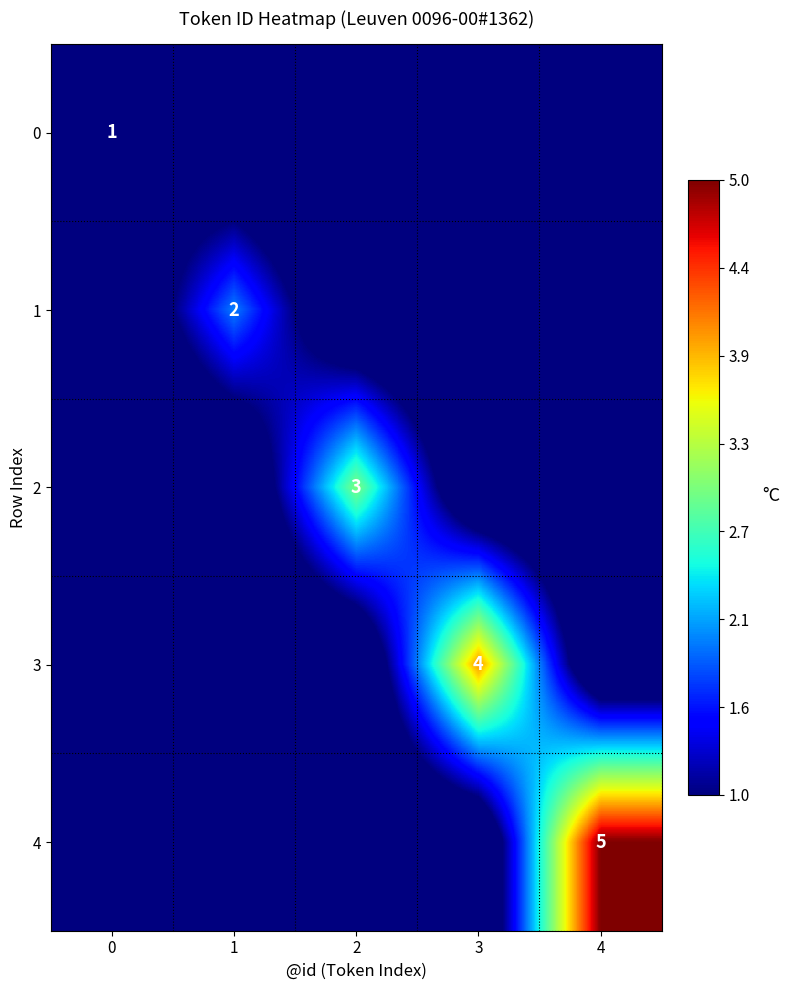

What is the total value across all series at 0?

1